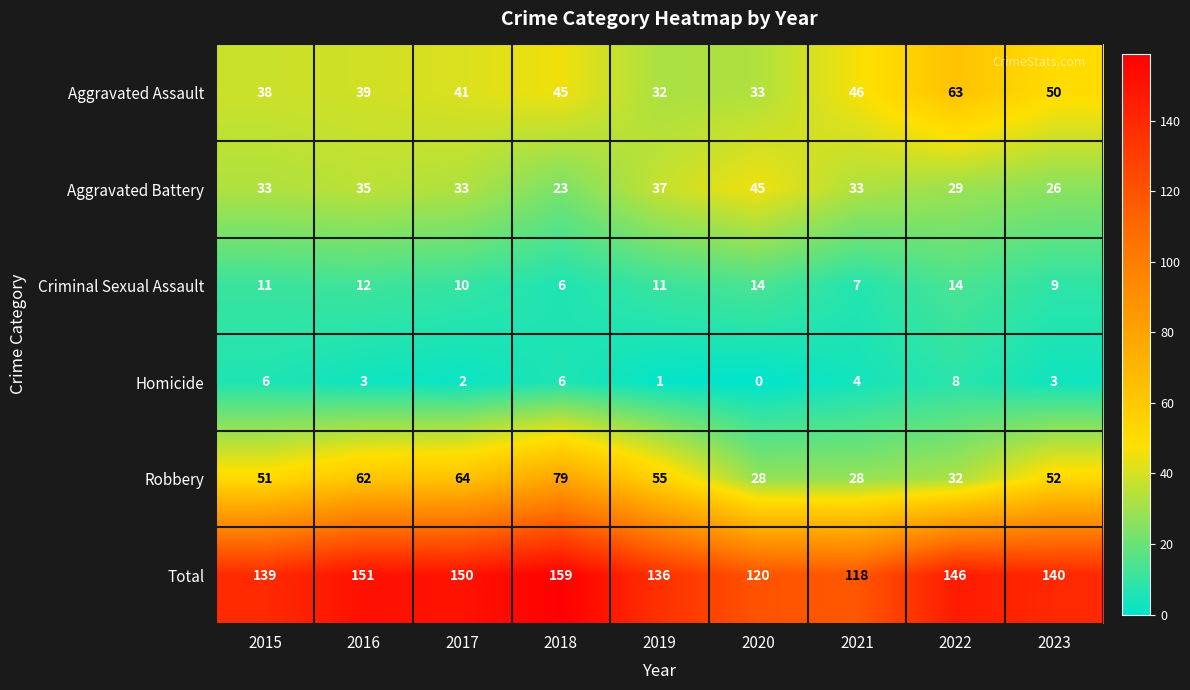

What is the difference between the highest and lowest values at 2021?

114